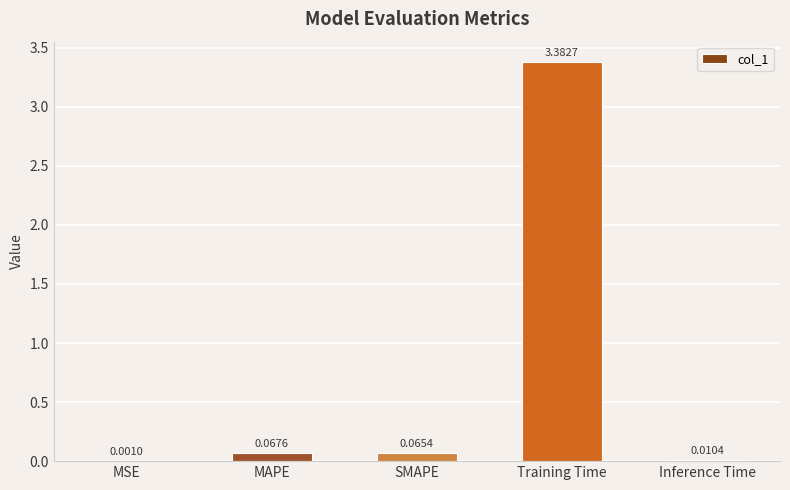

At which label is the value closest to 1?

MAPE